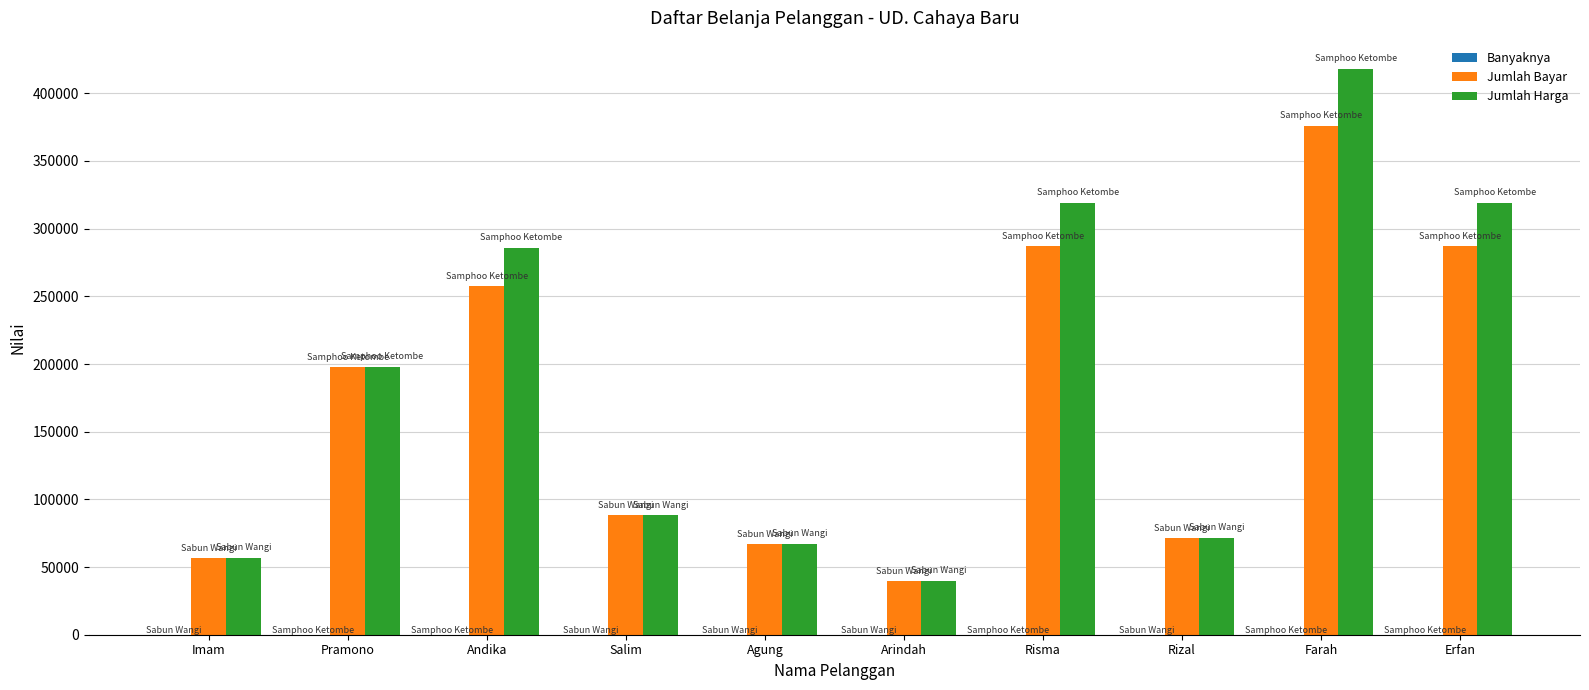

The Jumlah Harga series shows 56700 at Imam. True or false?

True